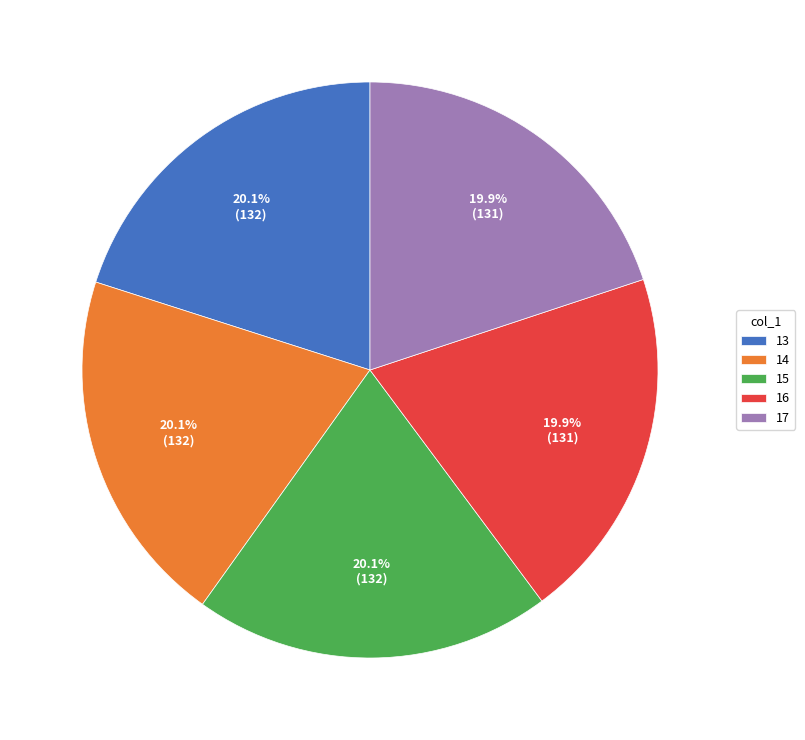

To the nearest percent, what percentage of the pie is 15?

20%